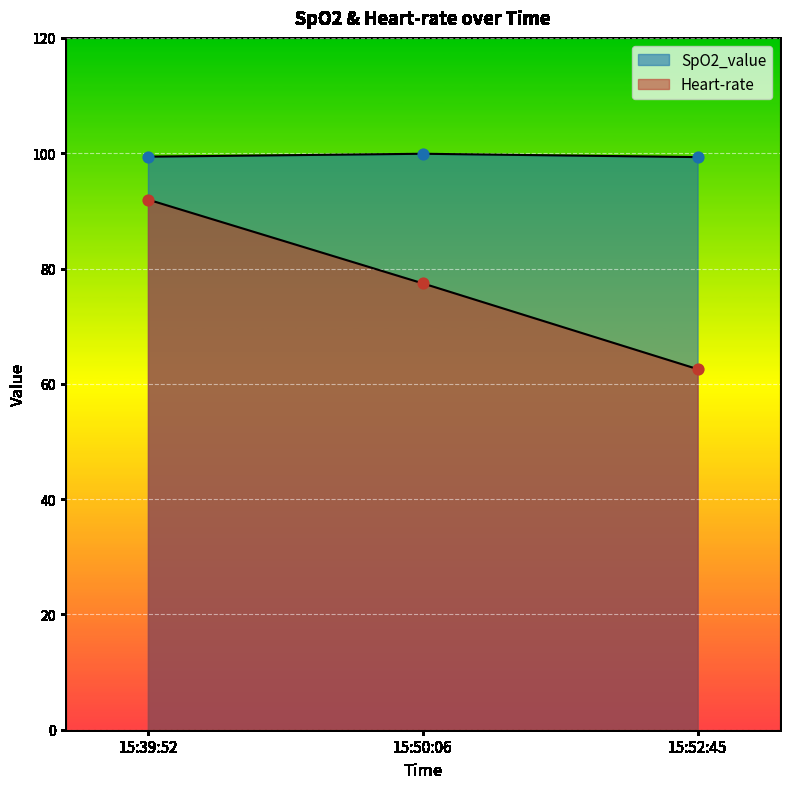

At which category is the sum across all series the highest?

15:39:52